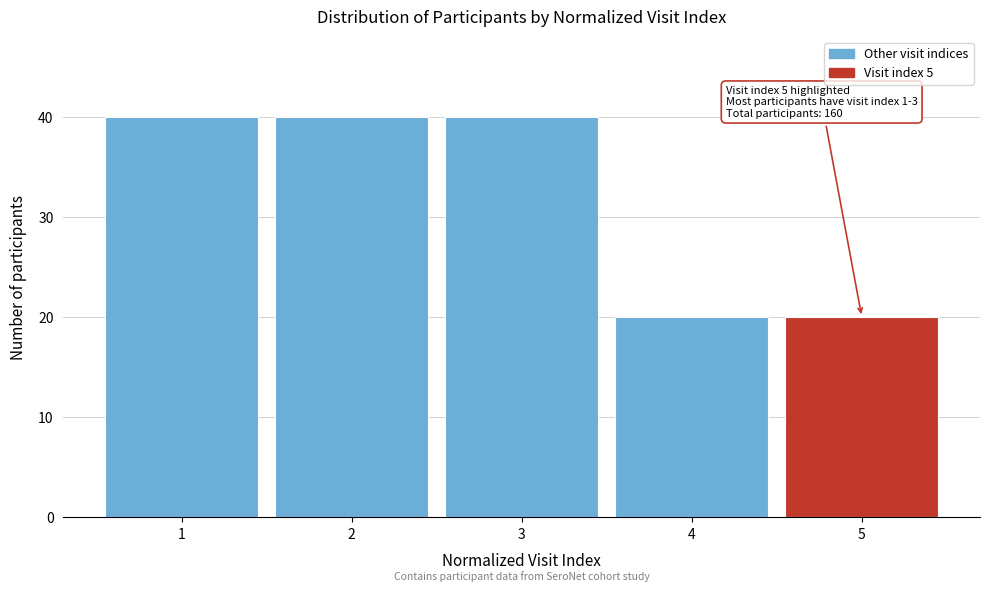

Reading left to right, list all the values displayed in this chart.

1=40	2=40	3=40	4=20	5=20